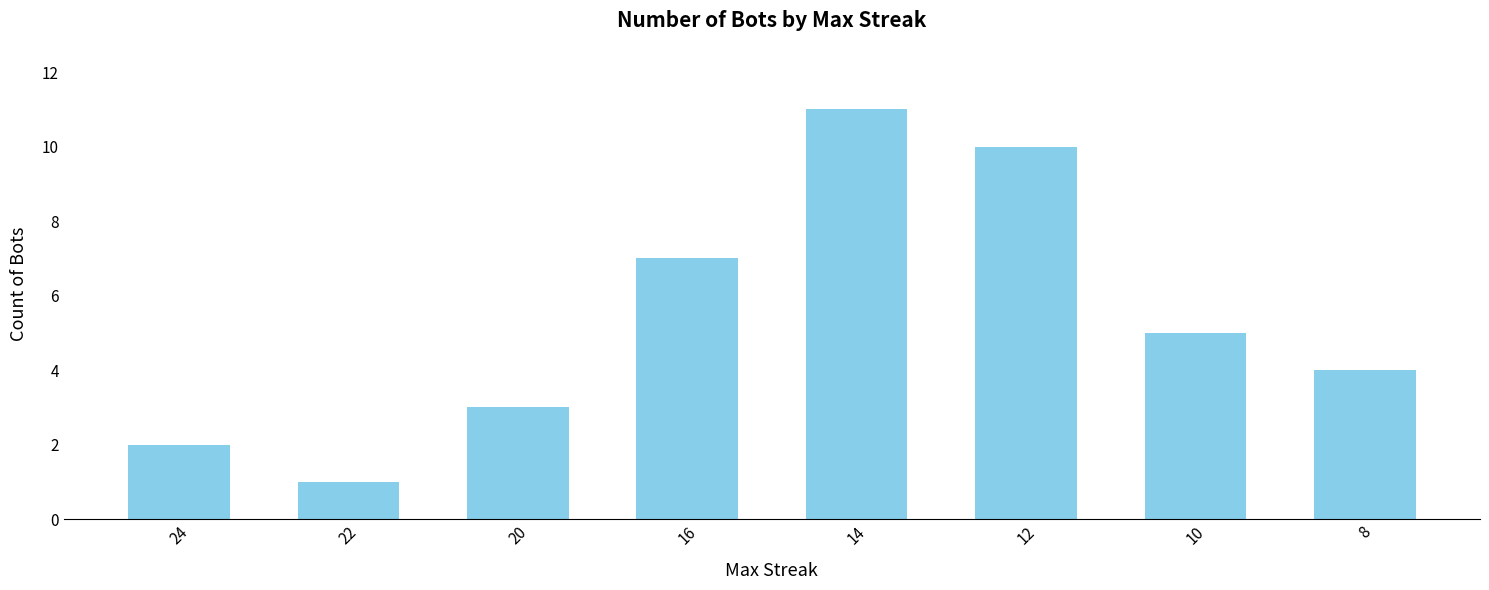

Reading left to right, extract all data points from this chart.

24=2	22=1	20=3	16=7	14=11	12=10	10=5	8=4